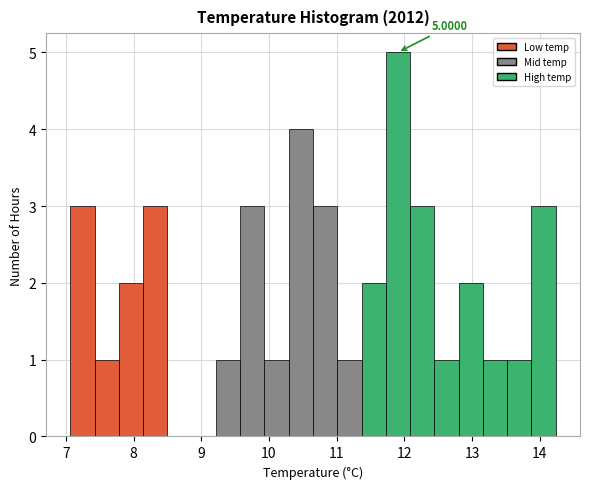

Around what value on the x-axis is the tallest bar? Give the approximate position of its centre, as read against the axis.

11.9